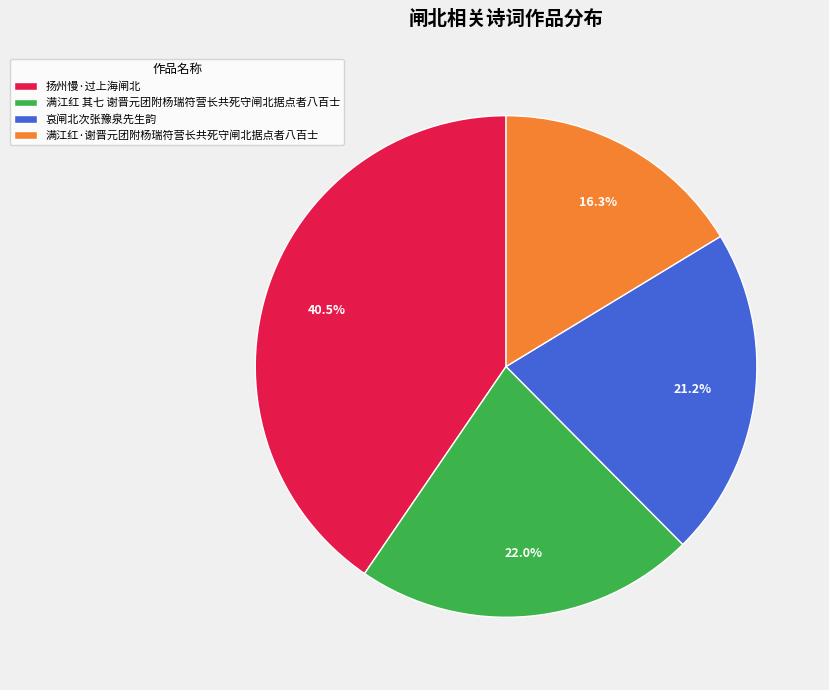

Is it true that 满江红·谢晋元团附杨瑞符营长共死守闸北据点者八百士 is 26% of the pie?

False